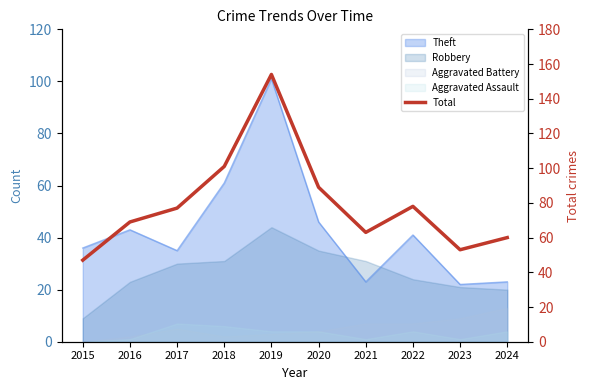

Reading left to right, transcribe all the data shown in this chart.

47	69	77	101	154	89	63	78	53	60